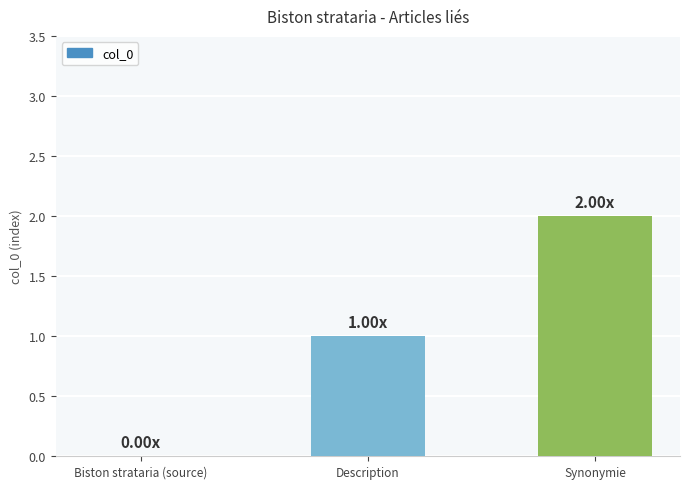

Are the bars horizontal?

No